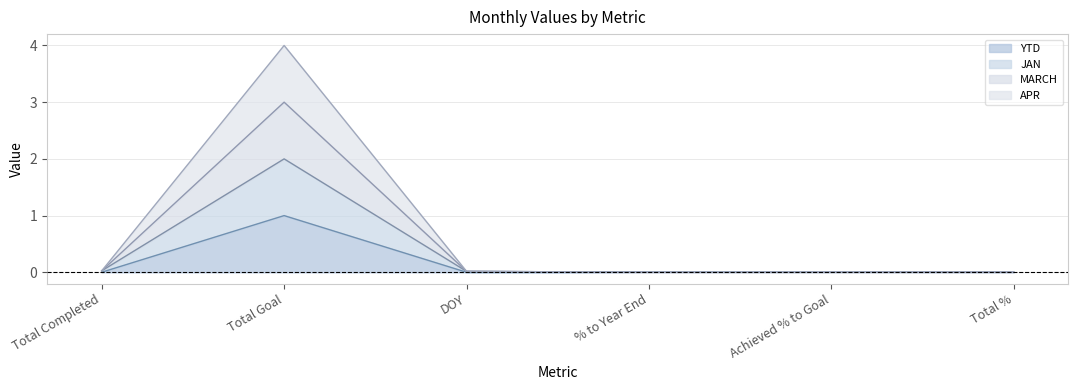

True or false: JAN and MARCH intersect in this chart.

False